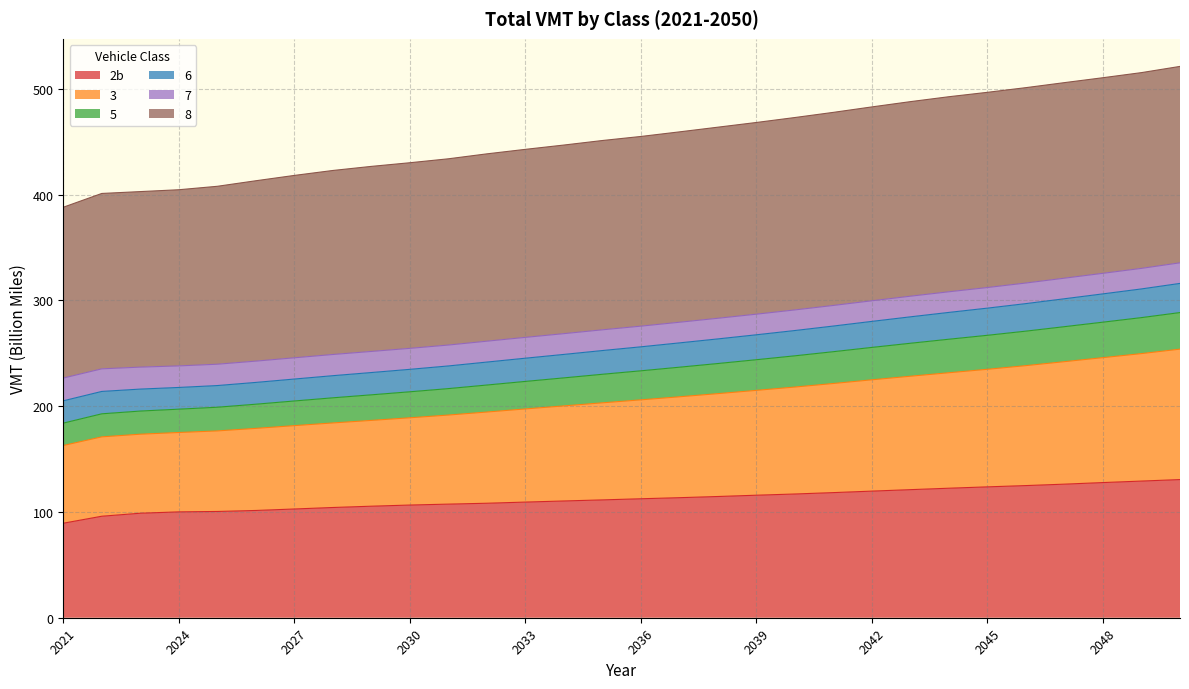

How many lines are shown in the chart?

6